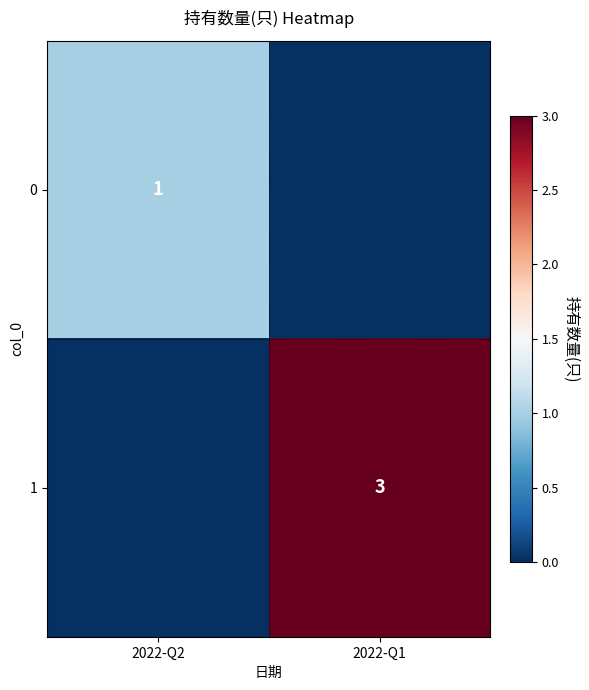

What is the total value across all series at 2022-Q1?

3